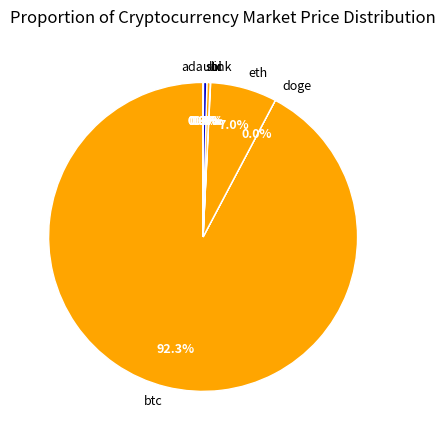

What is the ratio of the value at sol to the value at ltc?

1.0